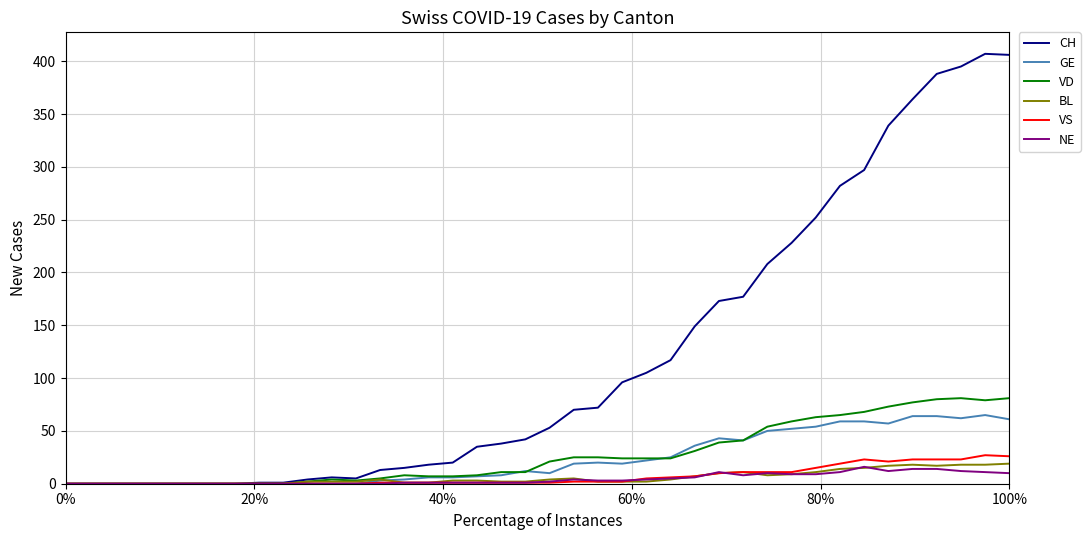

How many distinct data groups are displayed?

6